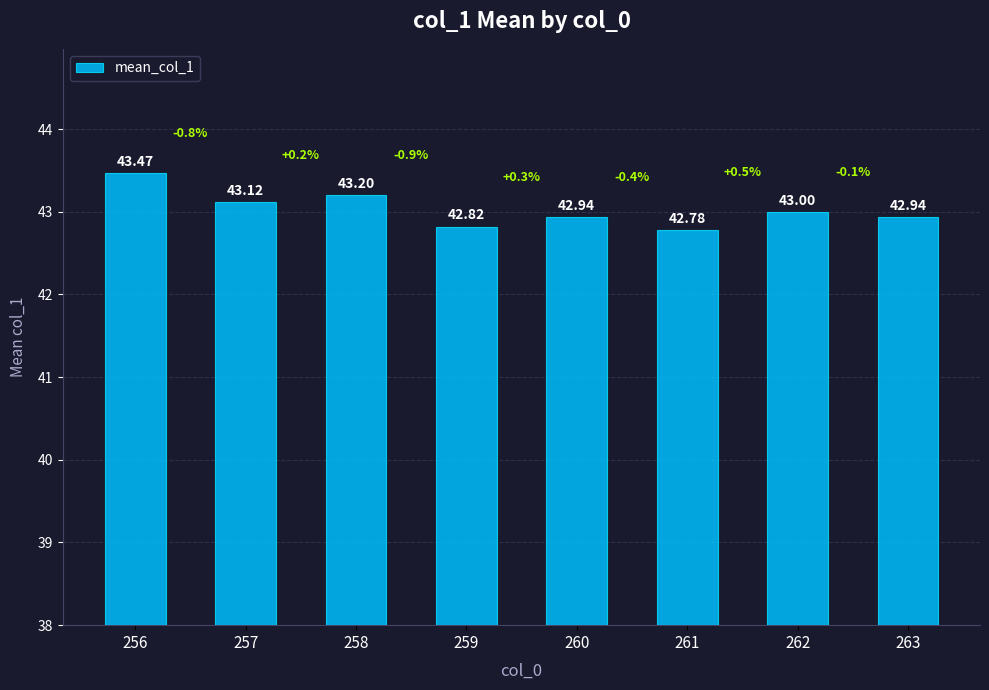

What is the greatest value displayed?

43.5